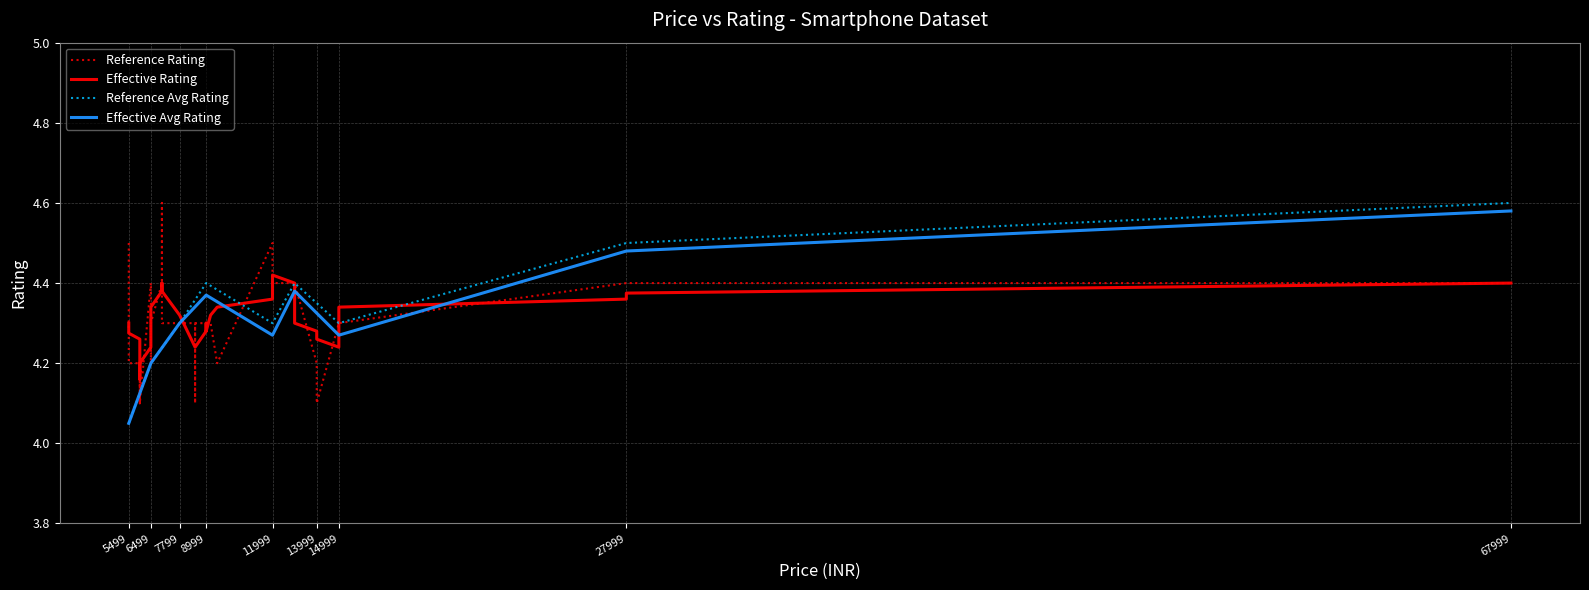

True or false: Reference Avg Rating has a value of 7.3 at 14999.

False